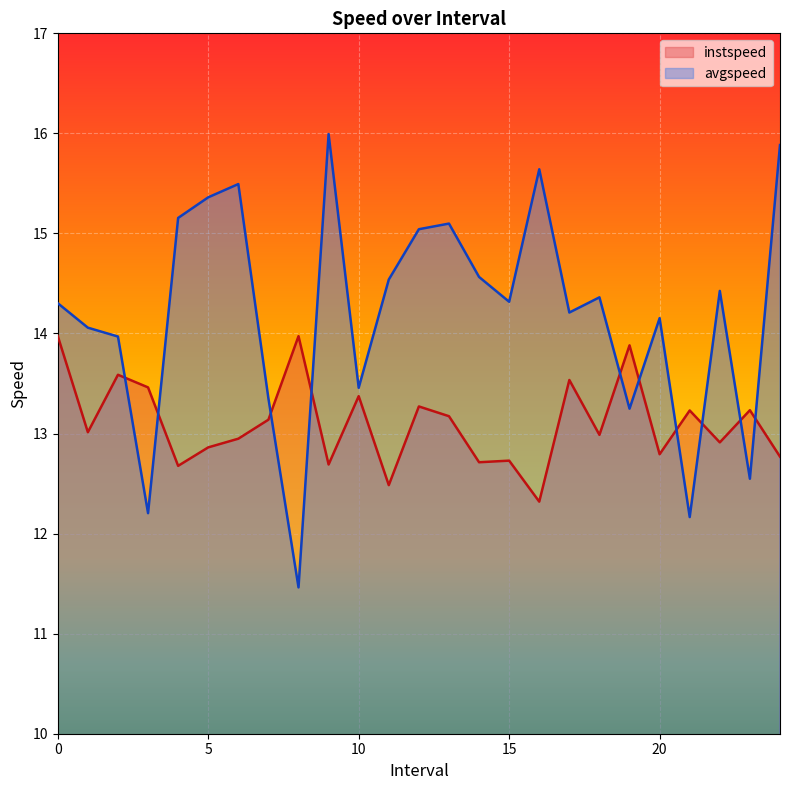

The avgspeed series shows 15.9 at 24.0. True or false?

True